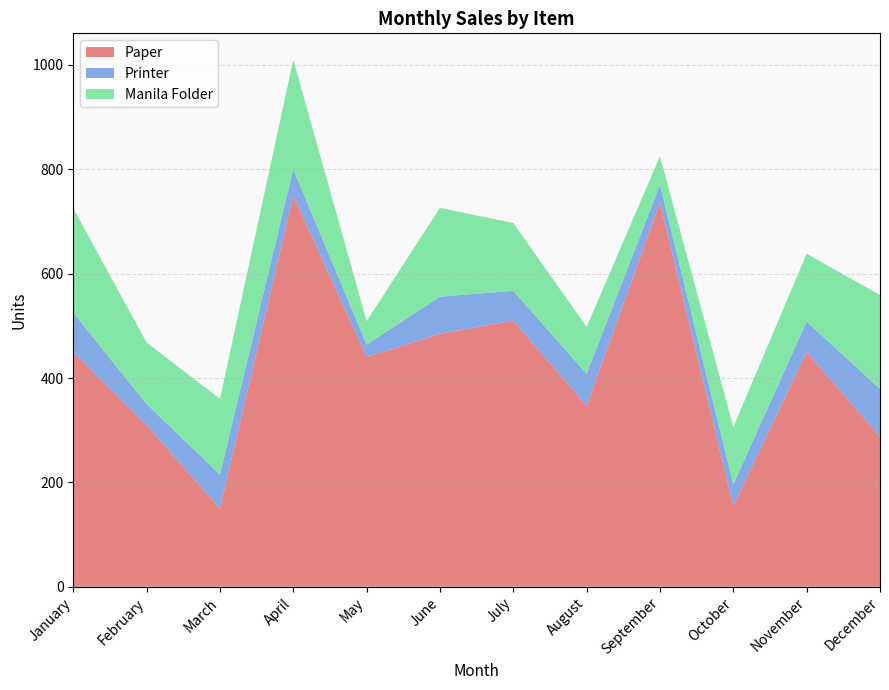

Reading left to right, what are all the values shown in this chart?

Paper: January=450	February=310	March=150	April=750	May=440	June=485	July=510	August=347	September=736	October=155	November=450	December=288
Printer: January=75	February=40	March=65	April=50	May=24	June=71	July=57	August=61	September=34	October=41	November=58	December=91
Manila Folder: January=200	February=118	March=145	April=210	May=45	June=170	July=130	August=90	September=55	October=110	November=130	December=180